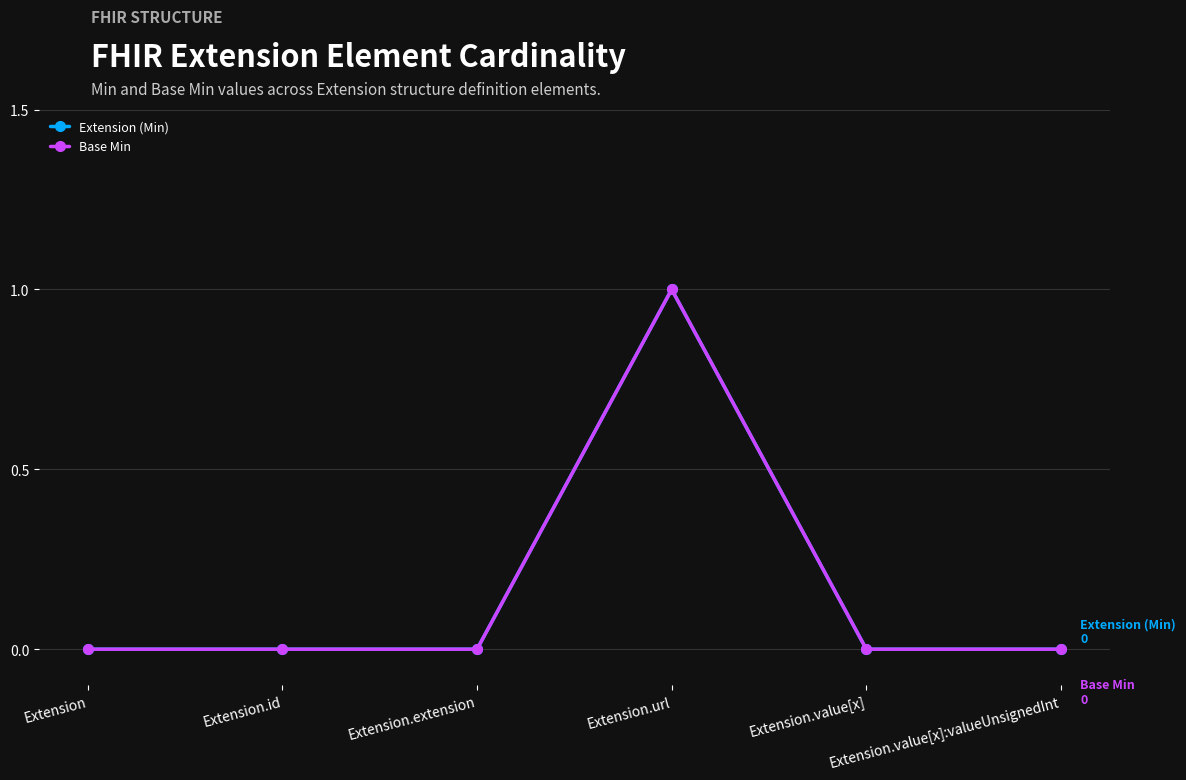

Rank the categories by Base Min value from highest to lowest.

Extension.url, Extension, Extension.id, Extension.extension, Extension.value[x], Extension.value[x]:valueUnsignedInt